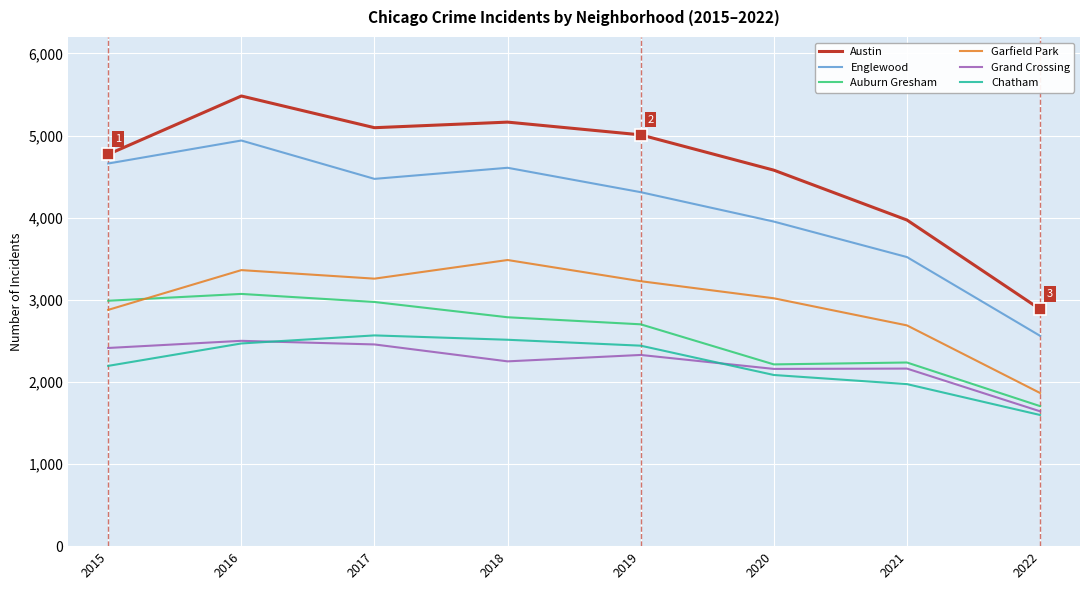

True or false: Austin and Chatham cross at least once.

False